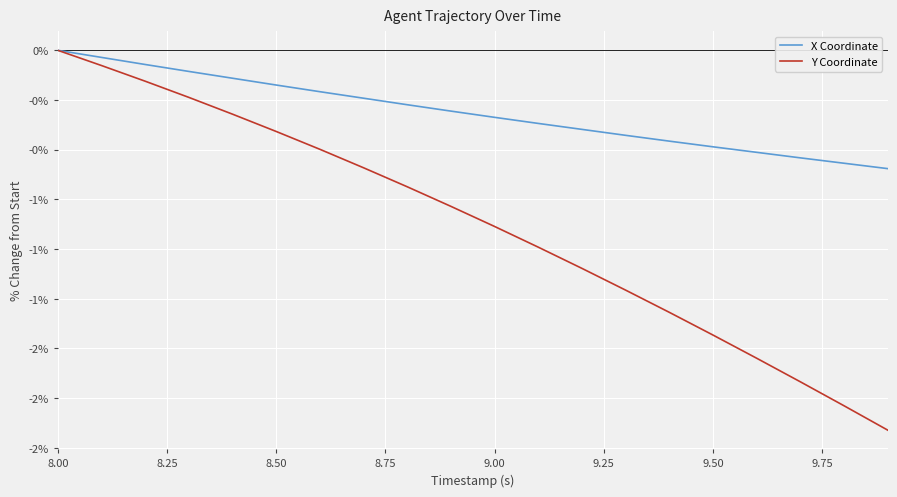

Does the chart have visible grid lines?

Yes